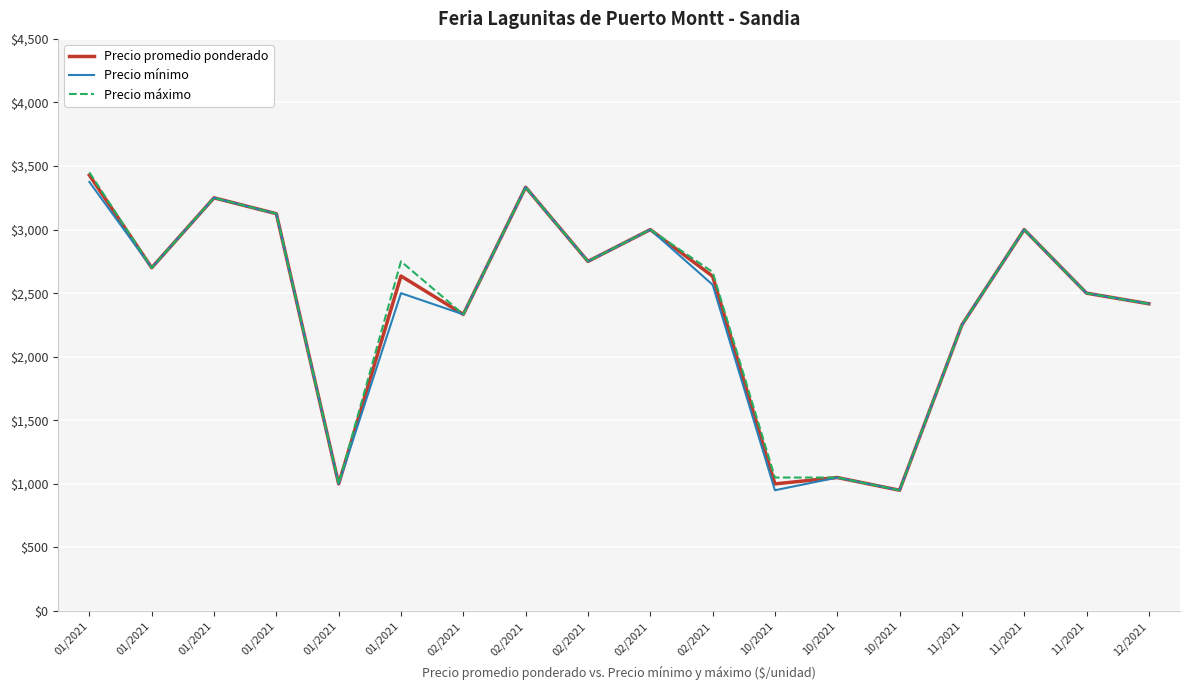

True or false: Precio máximo and Precio mínimo intersect in this chart.

False